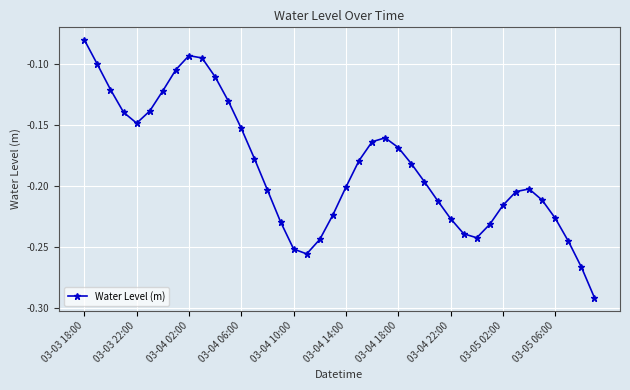

How many points are lower than both their immediate neighbors (excluding endpoints)?

3